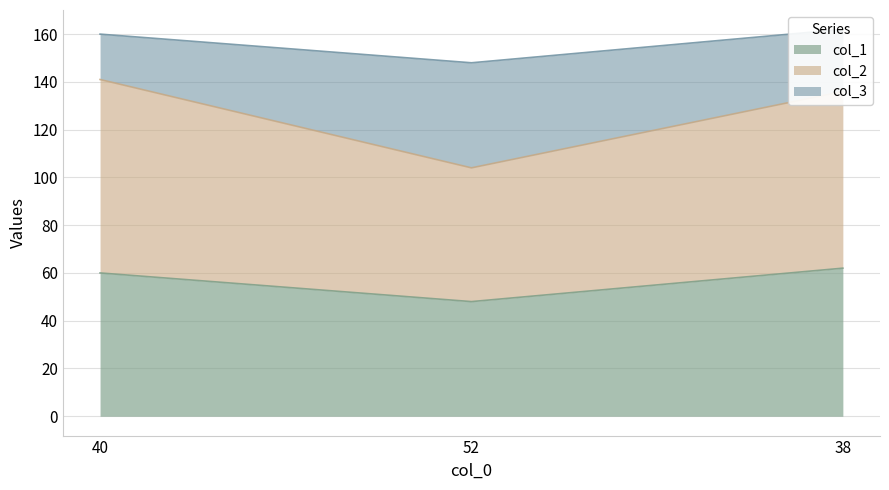

True or false: col_1 has a value of 12 at 52.

False